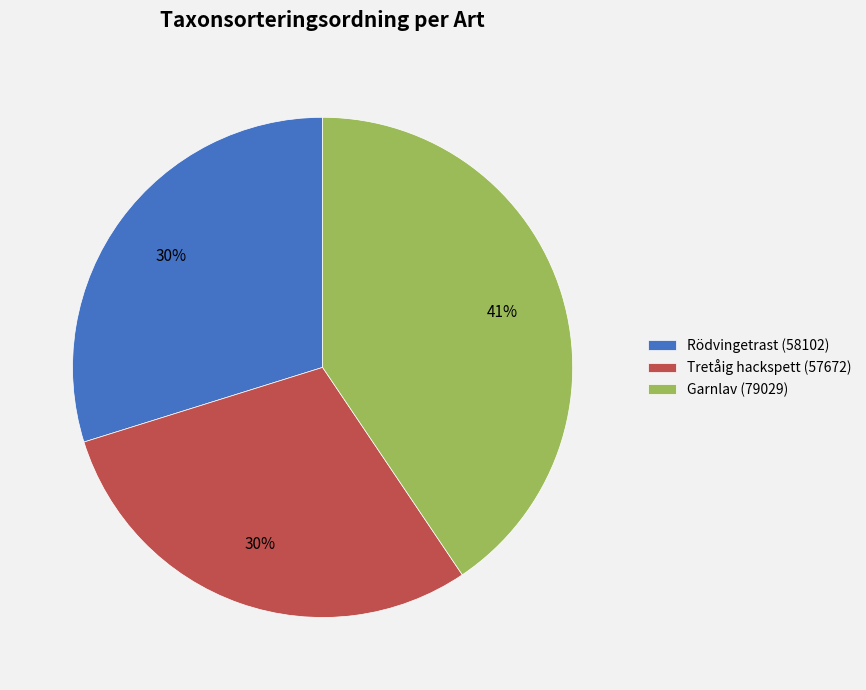

What percentage is the Rödvingetrast (58102) slice, to the nearest percent?

30%